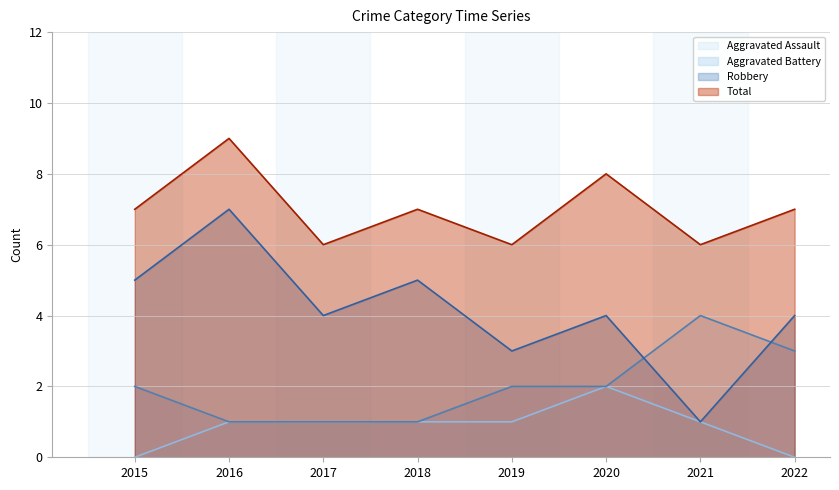

What is the sum of the Total values at 2021 and 2022?

13